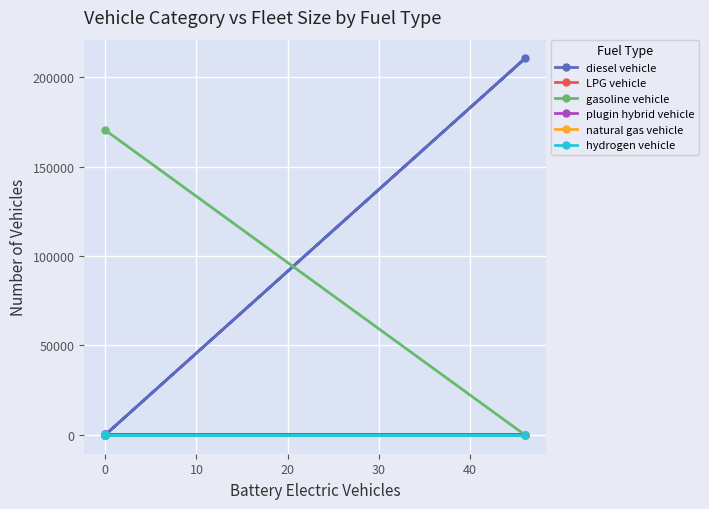

The value of diesel vehicle at 0 is 788. True or false?

False